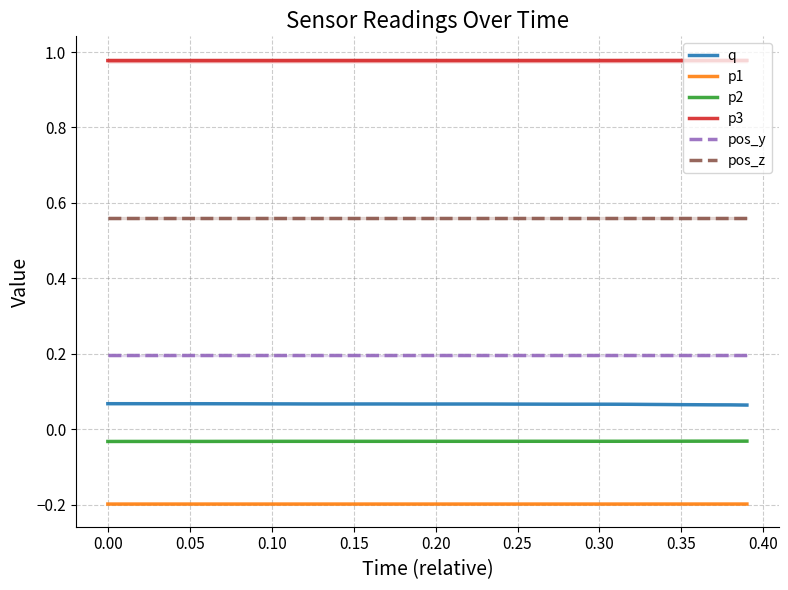

True or false: q and p2 cross at least once.

False